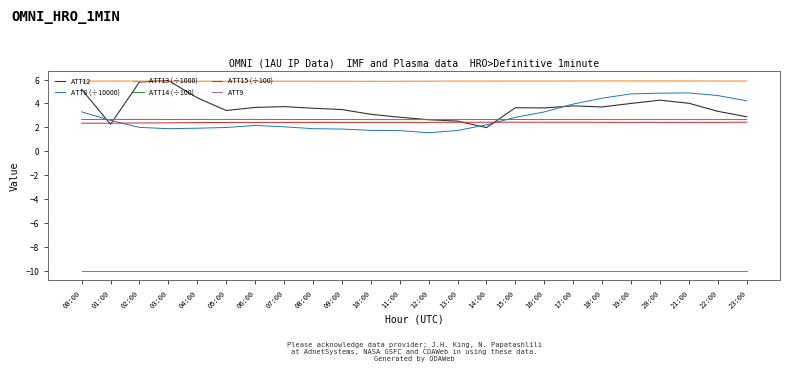

What is the approximate value of ATT8 (÷10000) at 16:00?

3.3